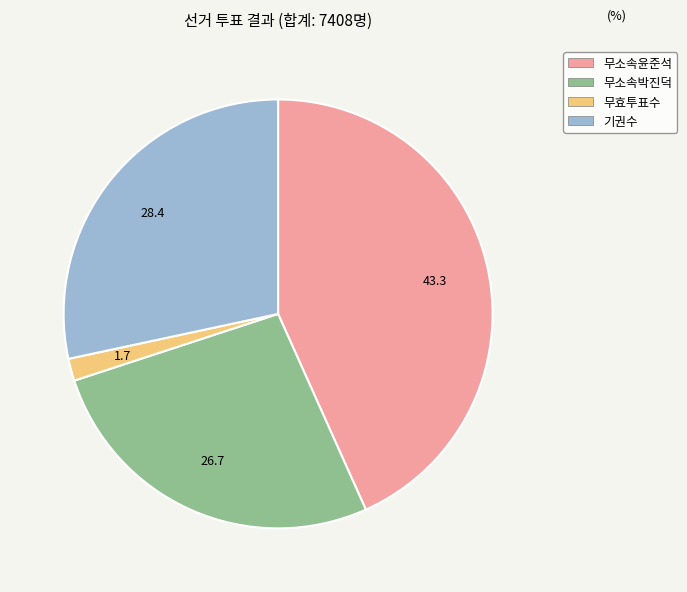

Is the sum of 무소속윤준석 and 무소속박진덕 greater than half?

Yes